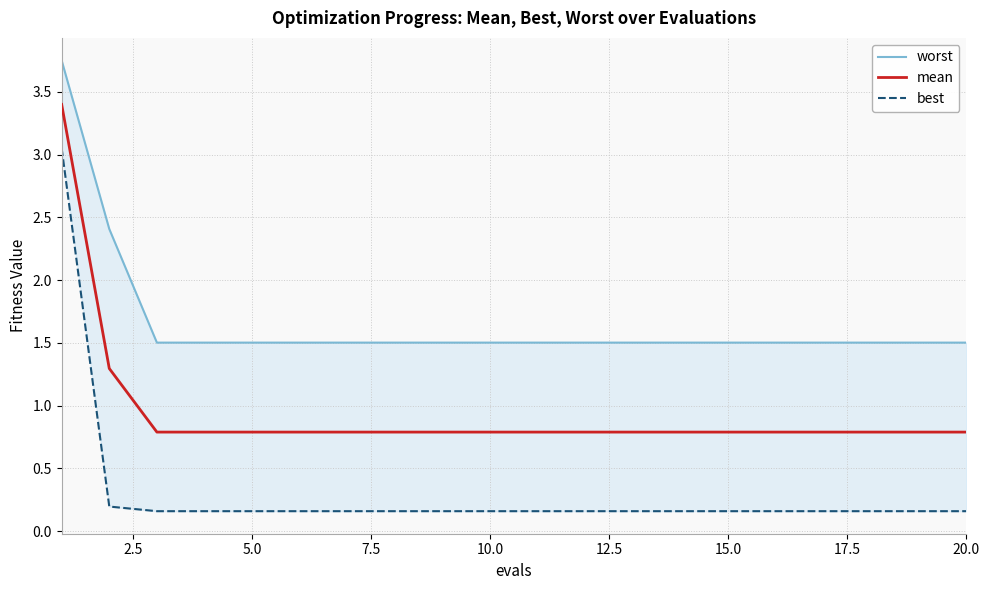

What is the minimum value for mean?

0.8